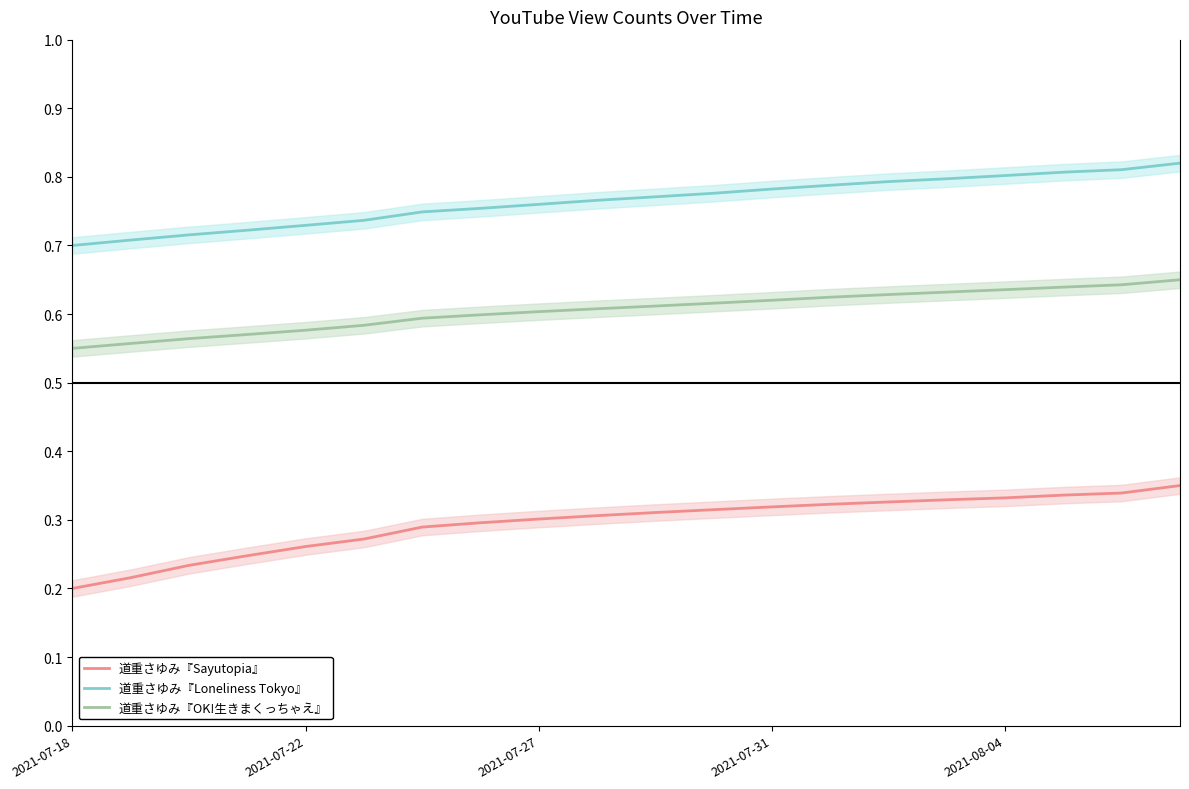

The value of 道重さゆみ『Sayutopia』 at 2021-07-27 is 0.3. True or false?

True